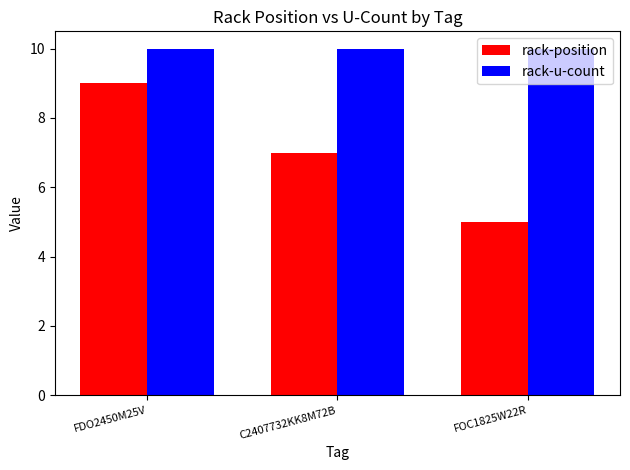

Rank the series by their average value, from lowest to highest.

rack-position, rack-u-count